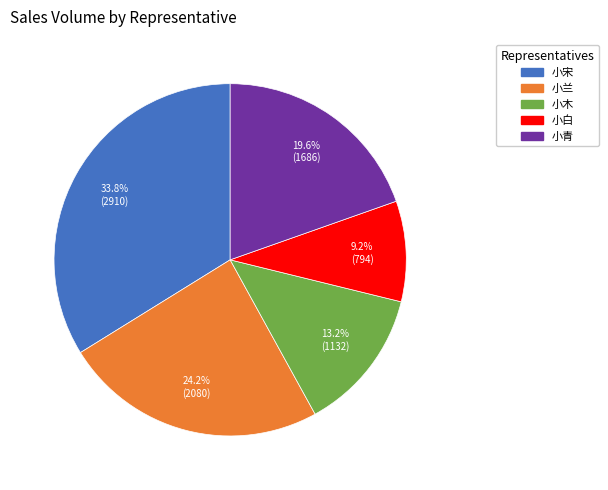

To the nearest percent, what portion does 小青 represent?

20%